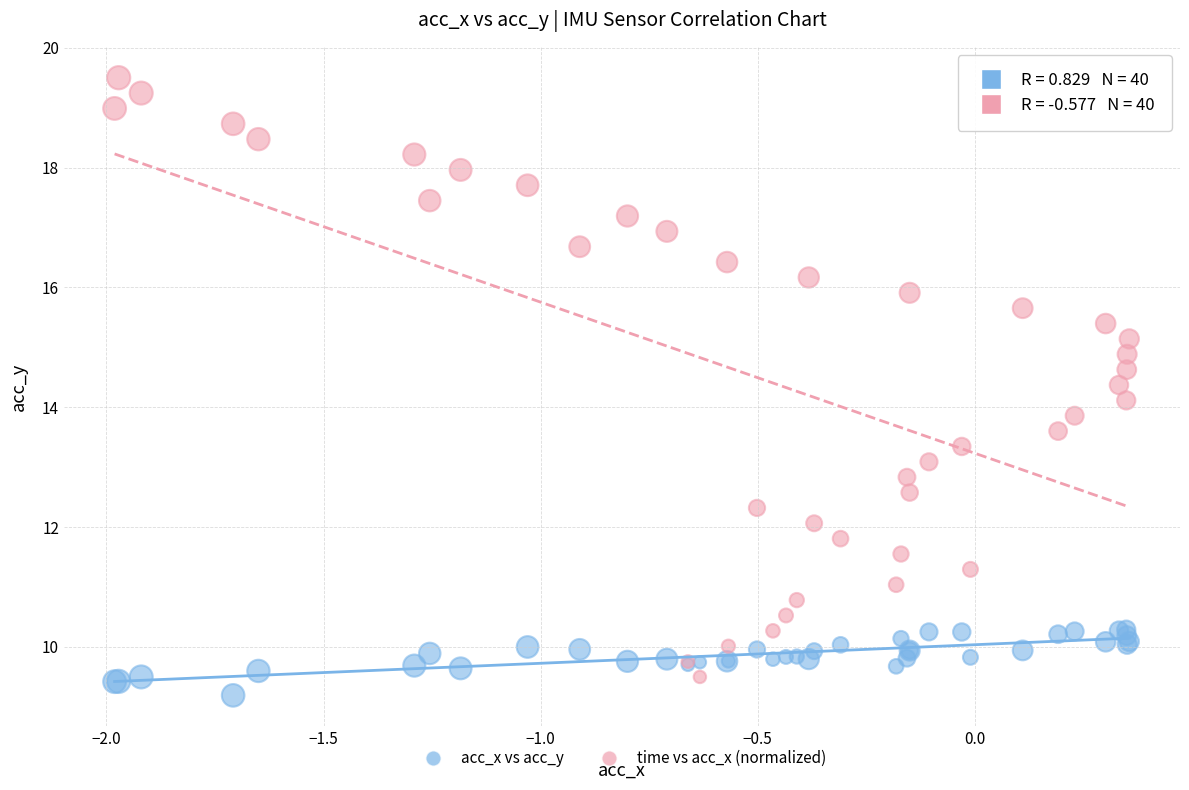

Which series has the largest Y range (max minus min)?

time vs acc_x (normalized)